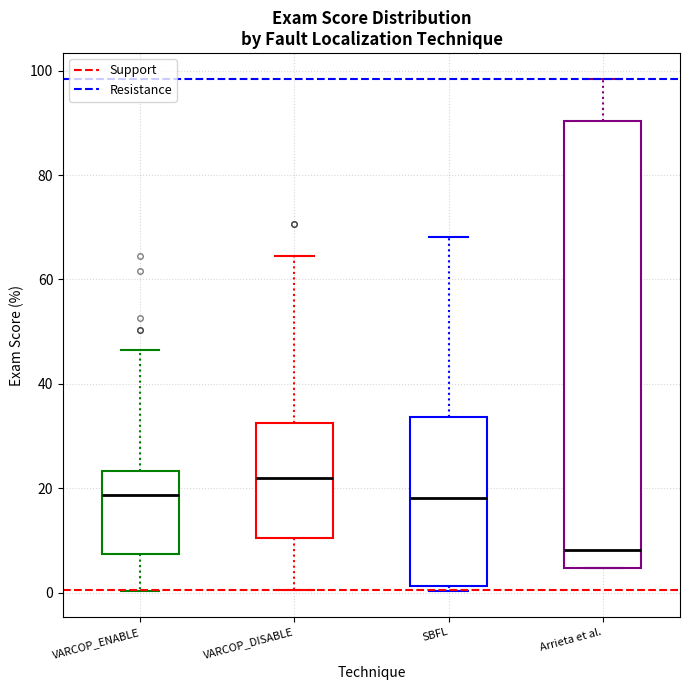

Which box's median line is the lowest?

Arrieta et al.